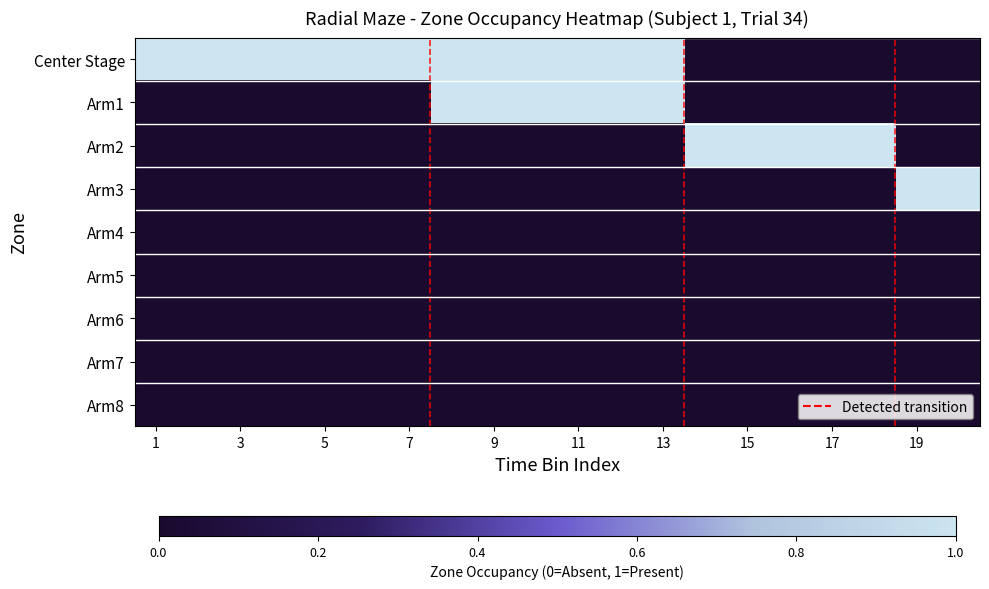

Reading left to right, transcribe all the data shown in this chart.

Center Stage: 1	1	1	1	1	1	1	1	1	1	1	1	1	0	0	0	0	0	0	0
Arm1: 0	0	0	0	0	0	0	1	1	1	1	1	1	0	0	0	0	0	0	0
Arm2: 0	0	0	0	0	0	0	0	0	0	0	0	0	1	1	1	1	1	0	0
Arm3: 0	0	0	0	0	0	0	0	0	0	0	0	0	0	0	0	0	0	1	1
Arm4: 0	0	0	0	0	0	0	0	0	0	0	0	0	0	0	0	0	0	0	0
Arm5: 0	0	0	0	0	0	0	0	0	0	0	0	0	0	0	0	0	0	0	0
Arm6: 0	0	0	0	0	0	0	0	0	0	0	0	0	0	0	0	0	0	0	0
Arm7: 0	0	0	0	0	0	0	0	0	0	0	0	0	0	0	0	0	0	0	0
Arm8: 0	0	0	0	0	0	0	0	0	0	0	0	0	0	0	0	0	0	0	0